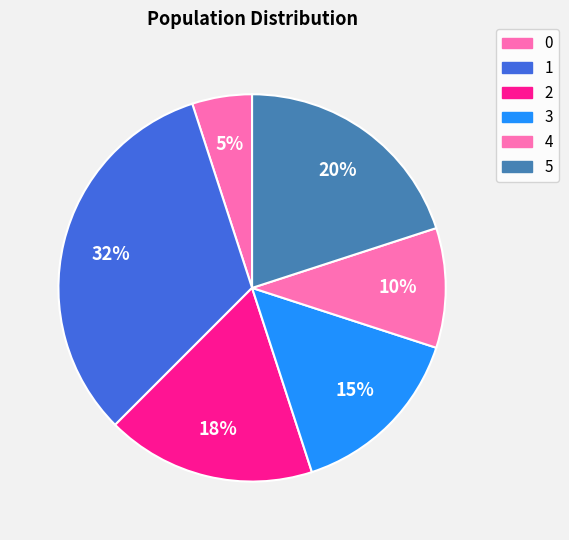

What percentage is the 2 slice, to the nearest percent?

18%